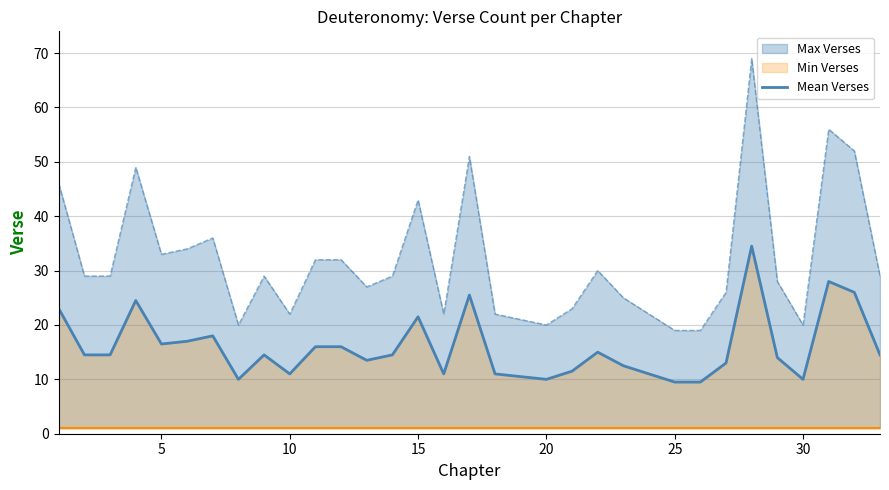

True or false: Mean Verses has a value of 37.9 at 15.

False